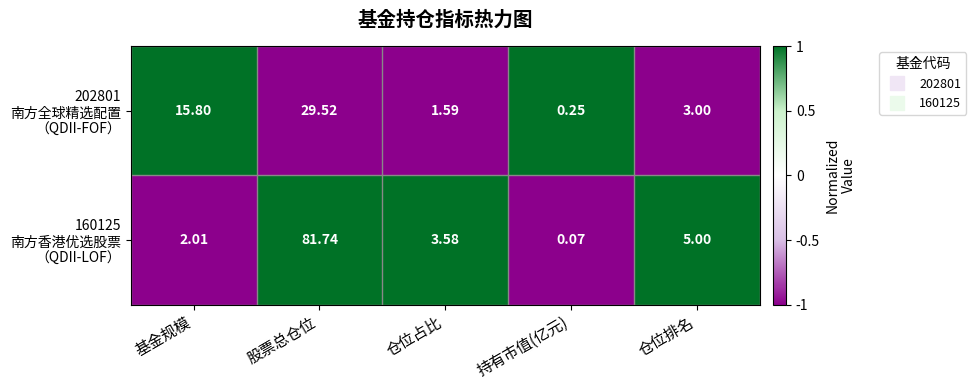

Which label corresponds to the smallest value in the chart?

持有市值(亿元)